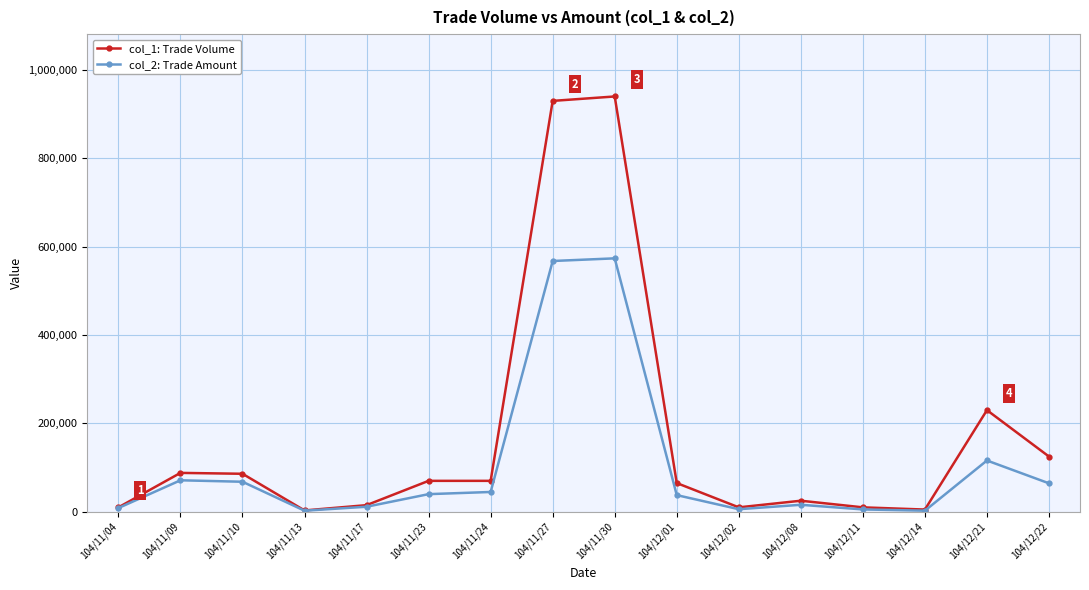

What is the label of the 11th point from the left?

104/12/02